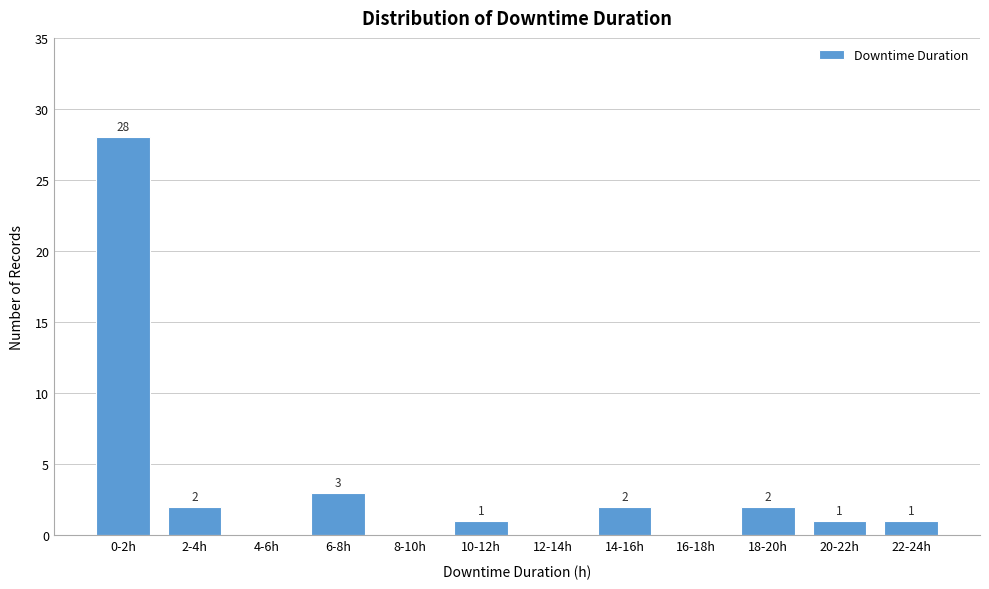

Reading left to right, list all the values displayed in this chart.

0-2h=28	2-4h=2	4-6h=0	6-8h=3	8-10h=0	10-12h=1	12-14h=0	14-16h=2	16-18h=0	18-20h=2	20-22h=1	22-24h=1